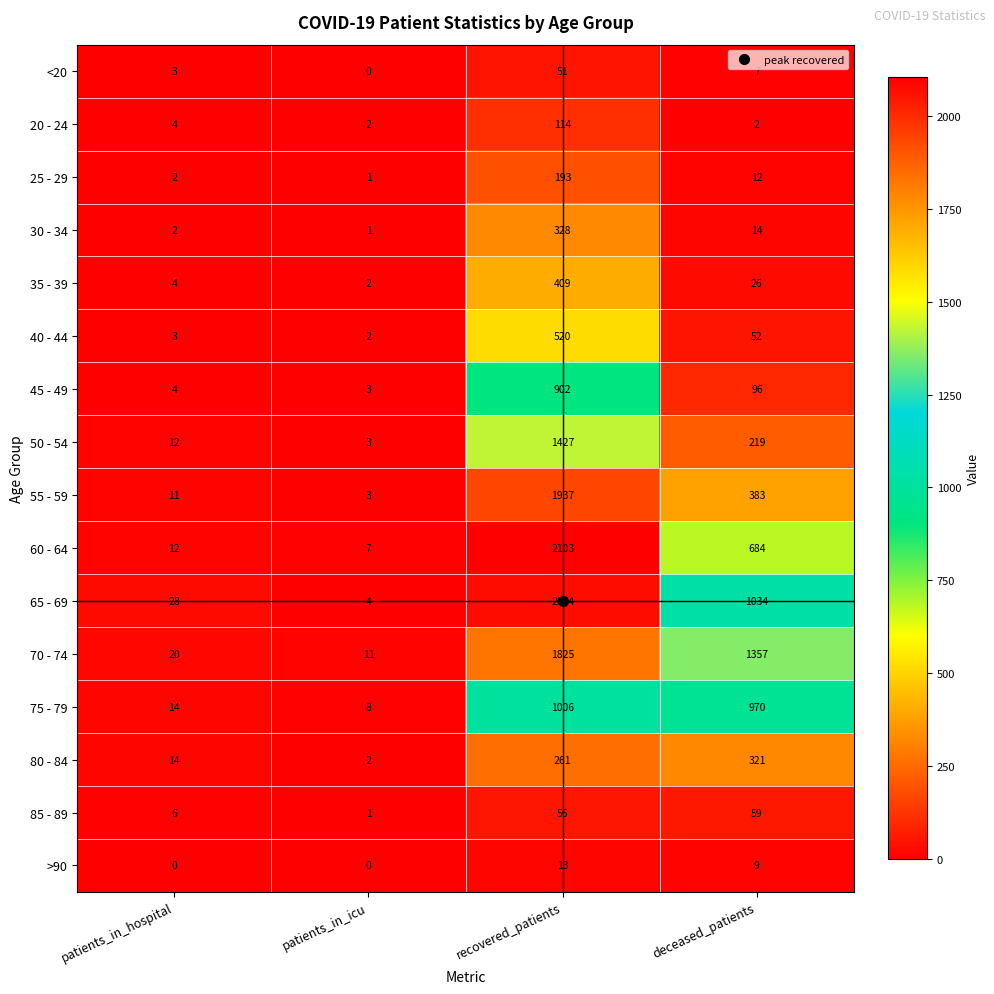

List the labels in order of 75 - 79 value, smallest first.

patients_in_icu, patients_in_hospital, deceased_patients, recovered_patients